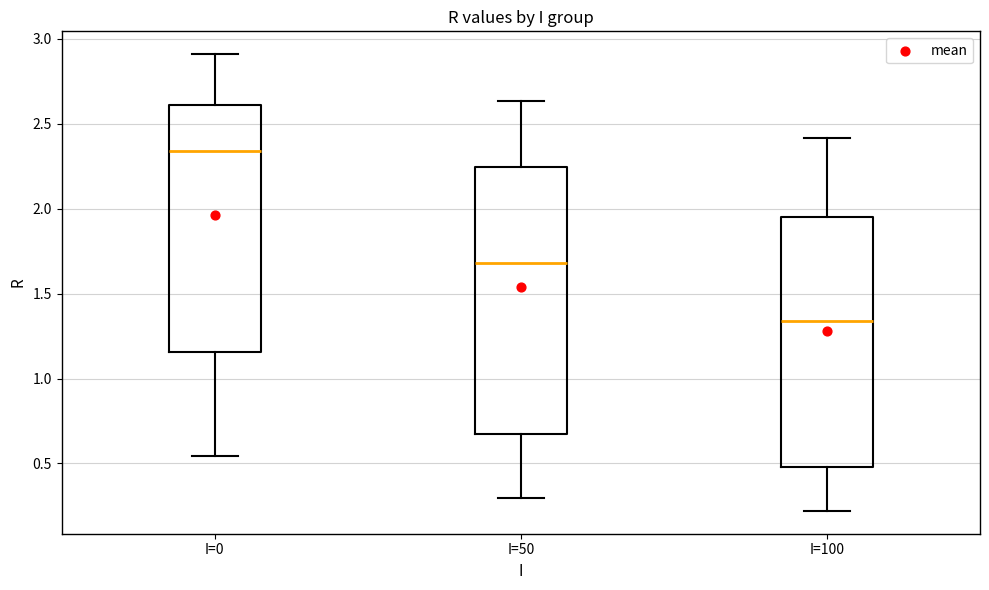

Reading left to right, transcribe this box plot: for each box, give where its median line is, the range the box spans, and where its two whiskers end, as read against the y-axis. The values are not printed on the chart, so give them approximately, as read against the axis.

I=0: median 2.35, box 1.15 to 2.60, whiskers 0.55 to 2.90
I=50: median 1.70, box 0.65 to 2.25, whiskers 0.30 to 2.65
I=100: median 1.35, box 0.50 to 1.95, whiskers 0.20 to 2.40